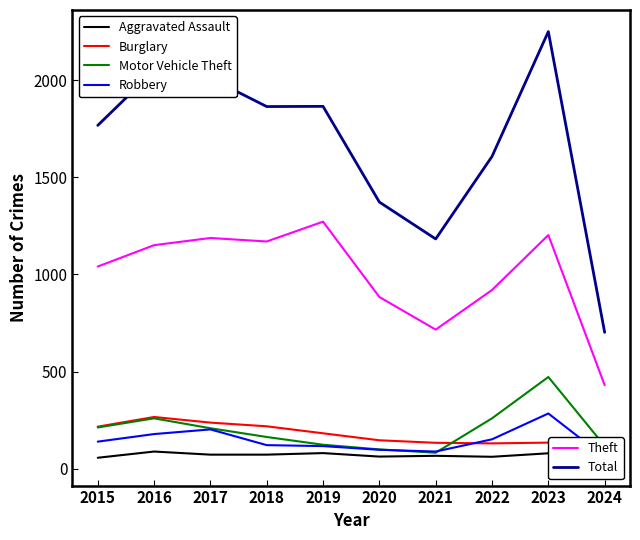

True or false: Burglary and Aggravated Assault cross at least once.

False